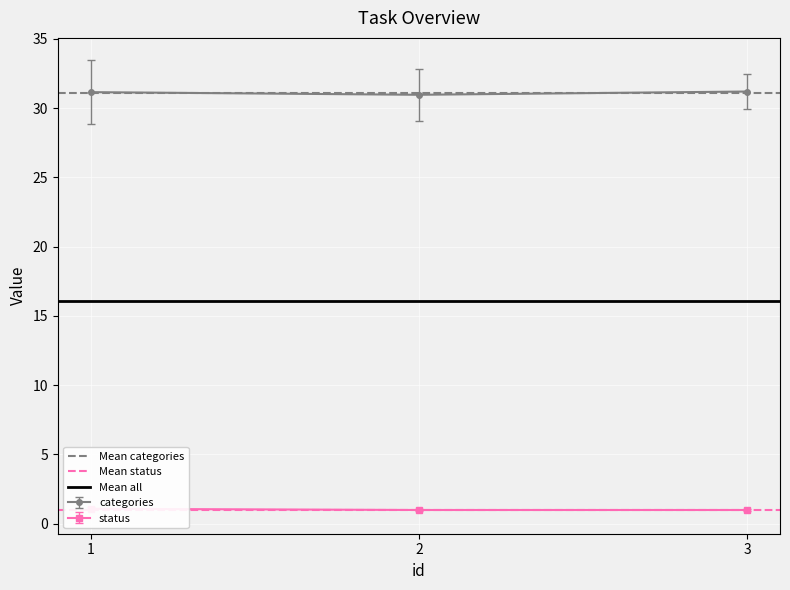

Is it true that categories equals 50.5 at 2?

False